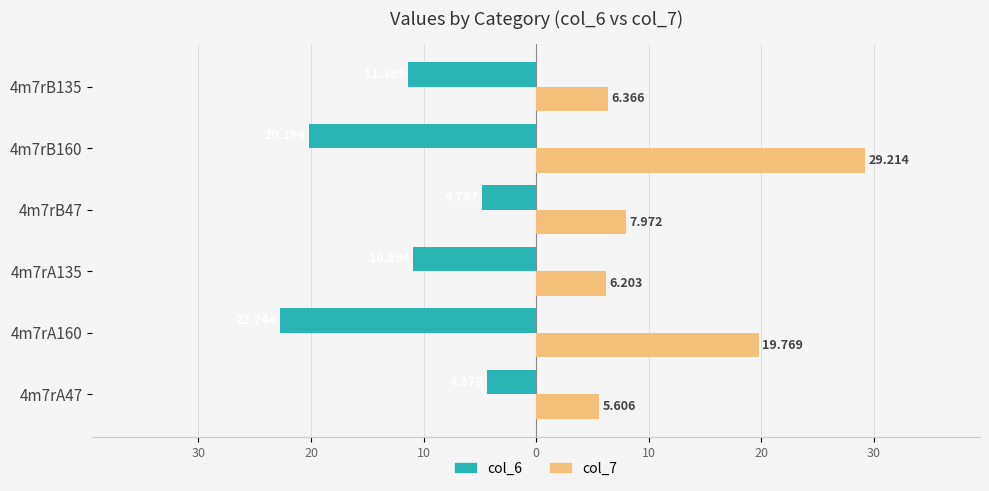

What is the value of the col_6 bar at the 1st from the left?

-4.4